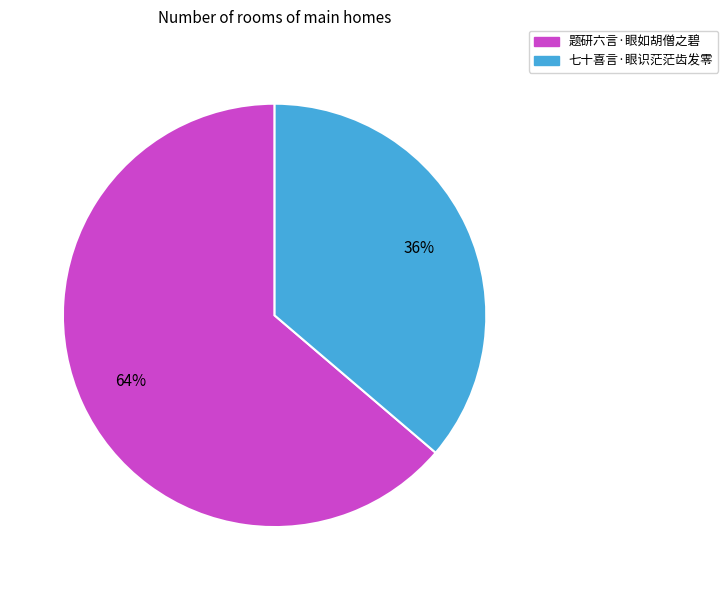

Which slice represents more than half of the pie?

题研六言·眼如胡僧之碧